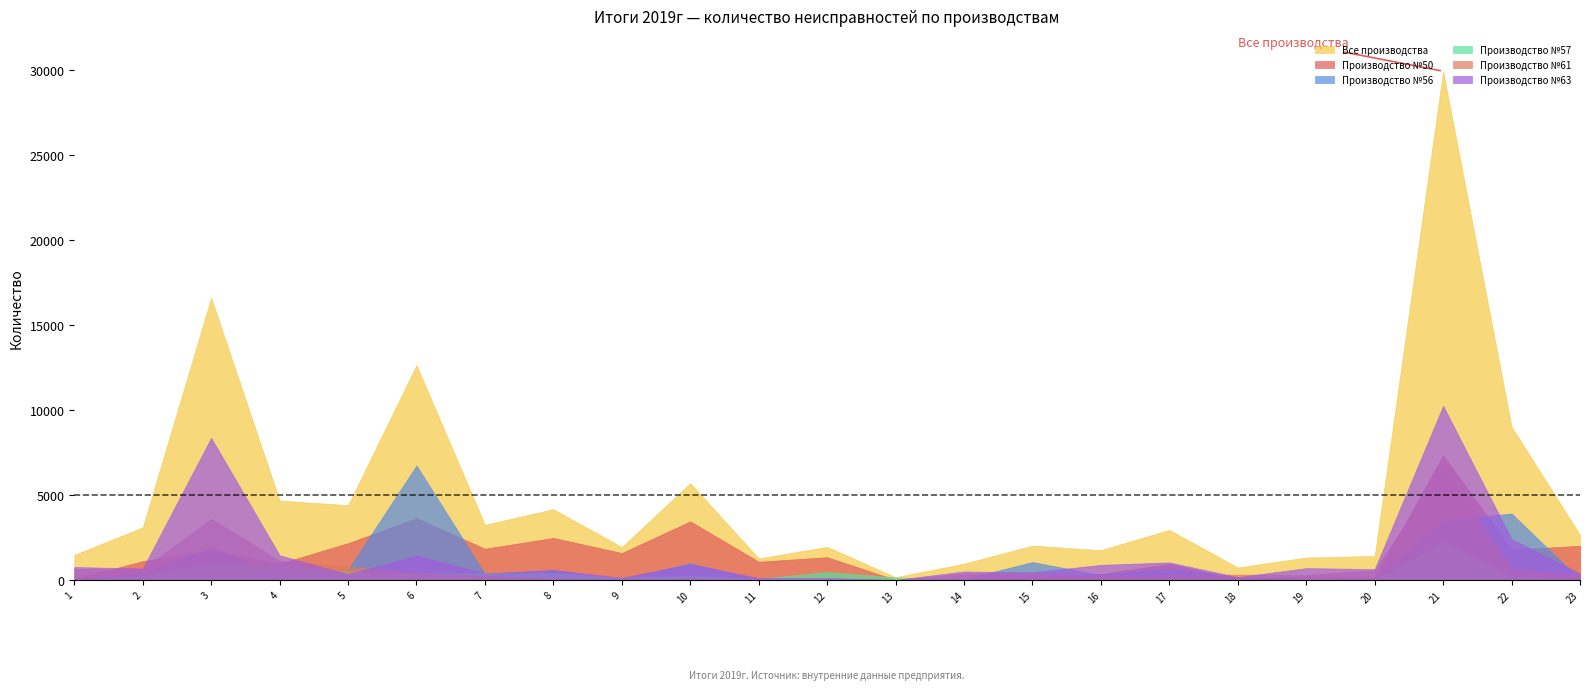

How many times do Производство №56 and Производство №63 cross each other?

10